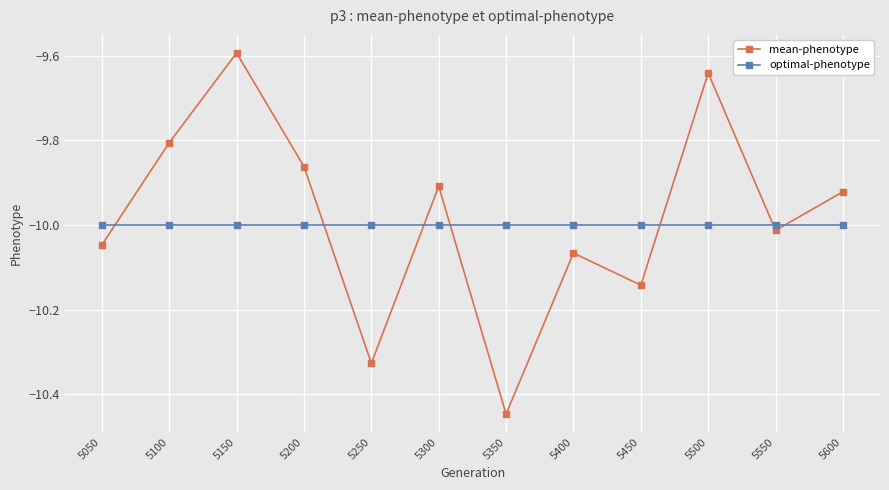

At which label is mean-phenotype closest to -10?

5550